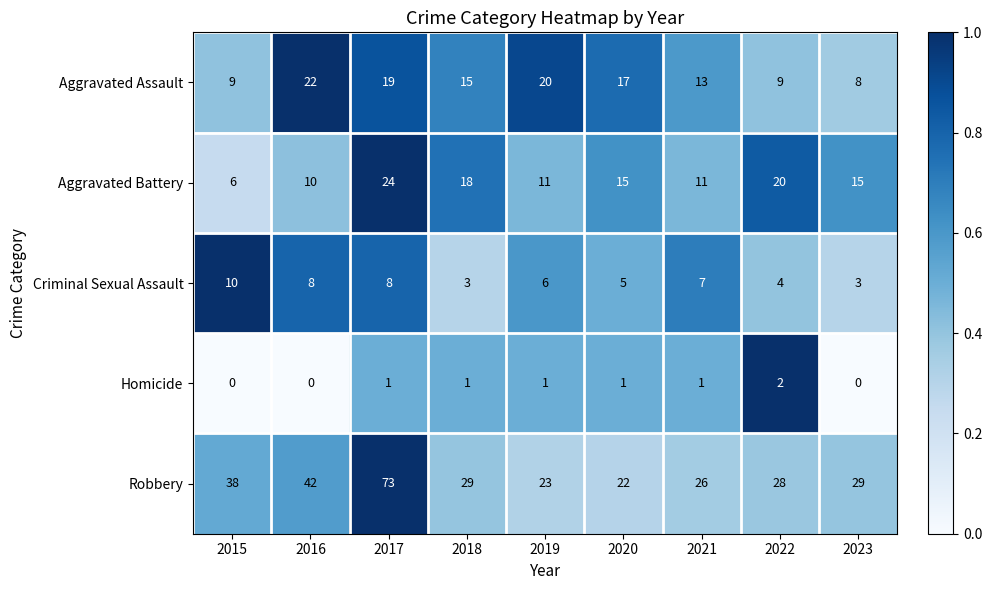

Between 2015 and 2019, which series saw the biggest shift?

Robbery